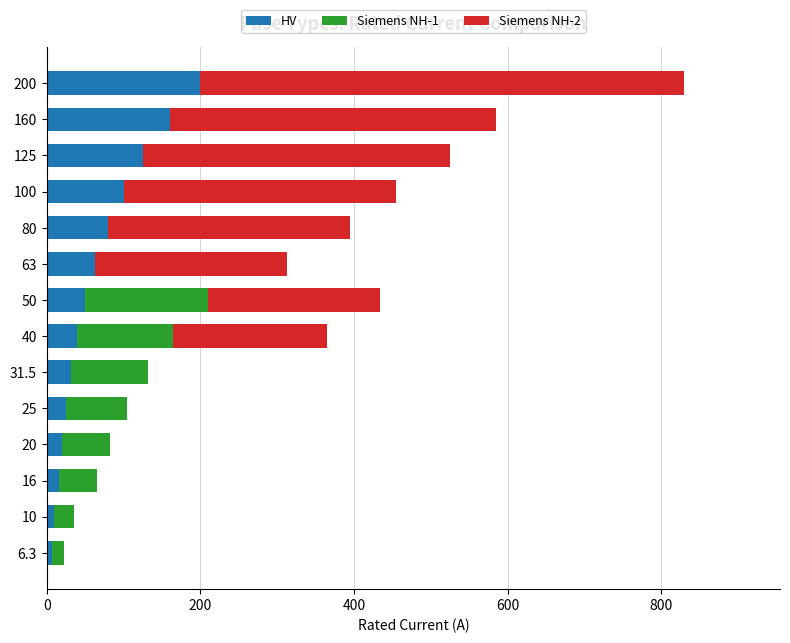

Which category has the highest value in the HV series?

200